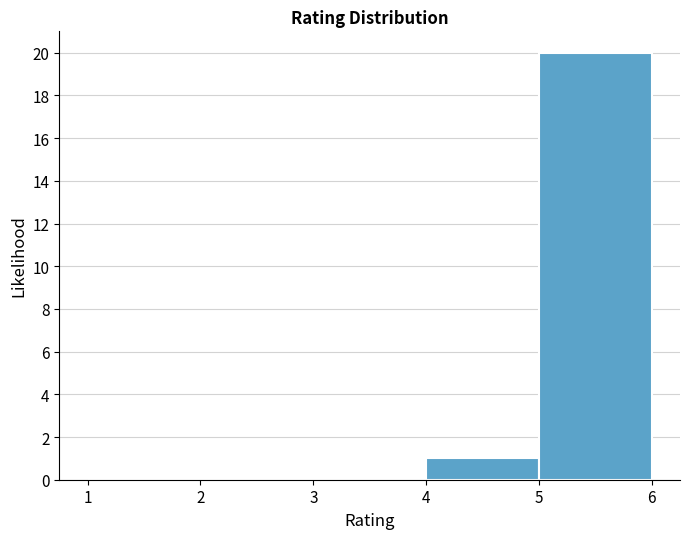

Reading left to right, transcribe this chart: for each bar, give the range it covers on the x-axis and its height. The values are not printed on the chart, so give them approximately, as read against the axis.

1 to 2: 0
2 to 3: 0
3 to 4: 0
4 to 5: 1
5 to 6: 20